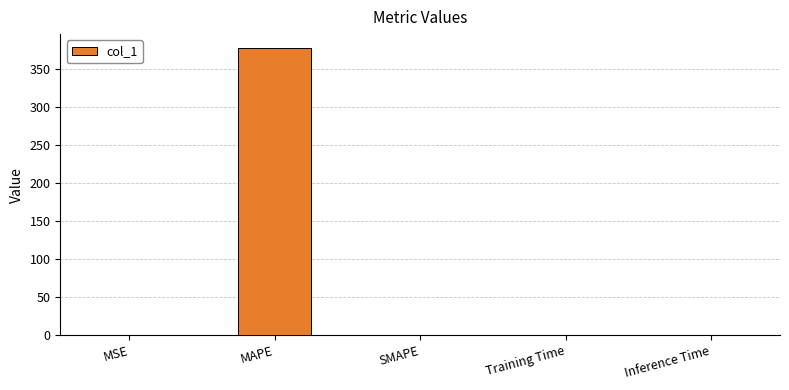

What is the change in value from MAPE to SMAPE?

-377.1